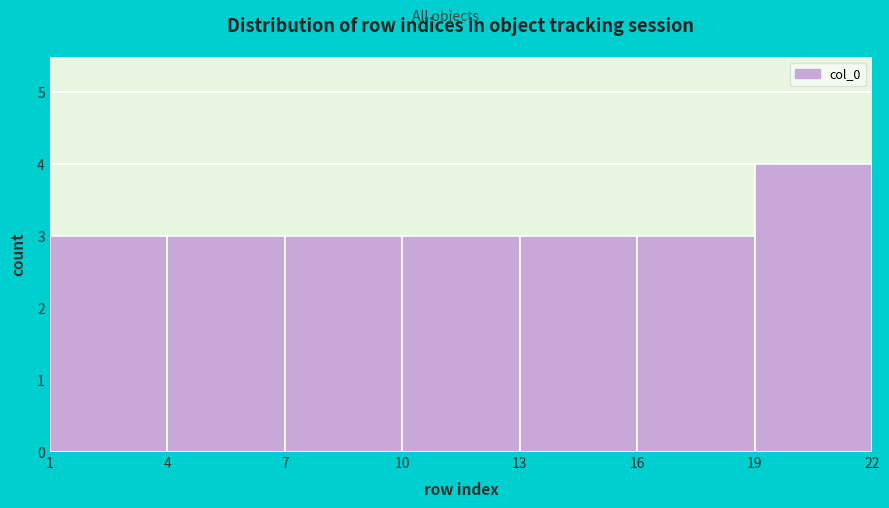

Reading left to right, transcribe this chart: for each bar, give the range it covers on the x-axis and its height. The values are not printed on the chart, so give them approximately, as read against the axis.

1 to 4: 3
4 to 7: 3
7 to 10: 3
10 to 13: 3
13 to 16: 3
16 to 19: 3
19 to 22: 4